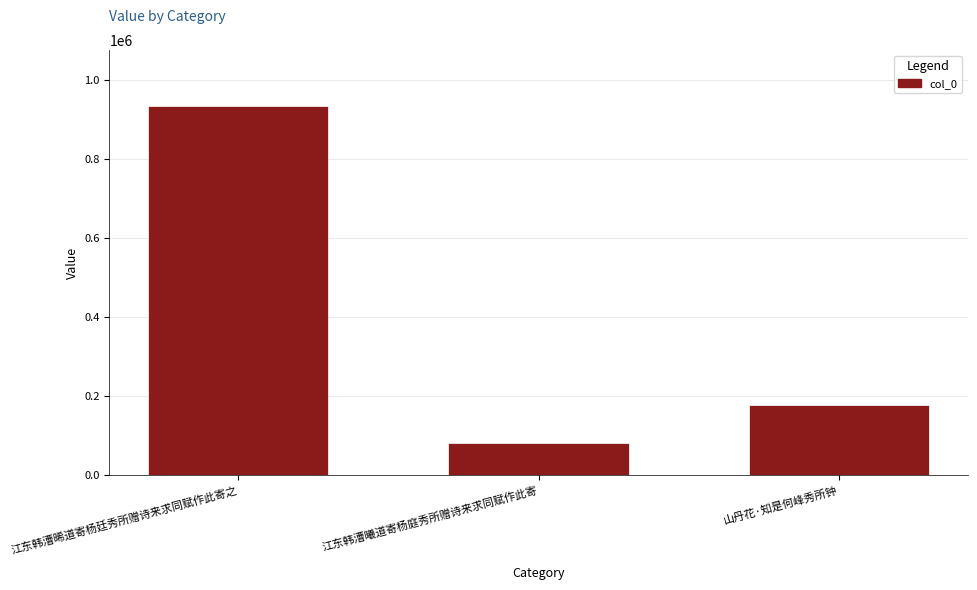

What is the value of the 2nd bar from the left?

81024